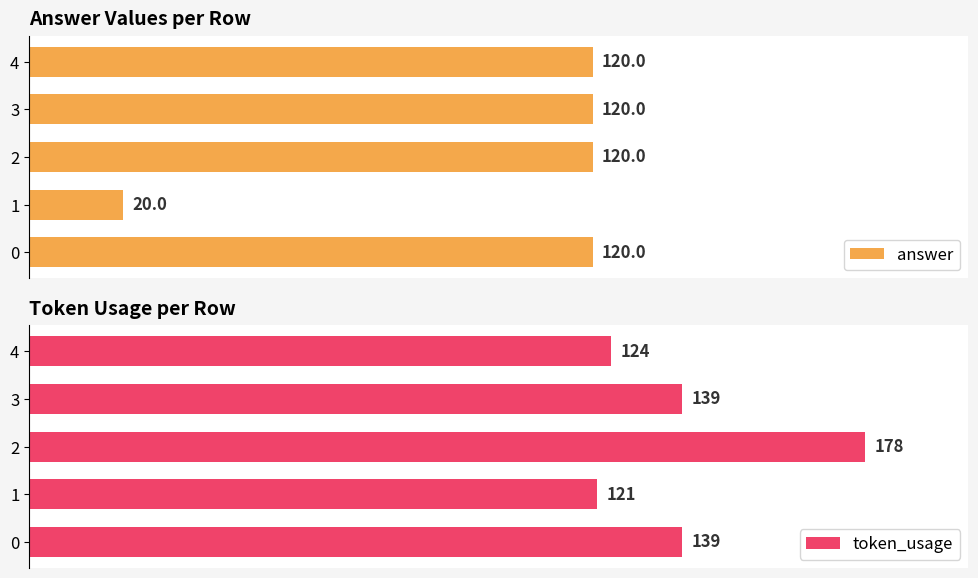

Which series has the largest range (max minus min)?

answer